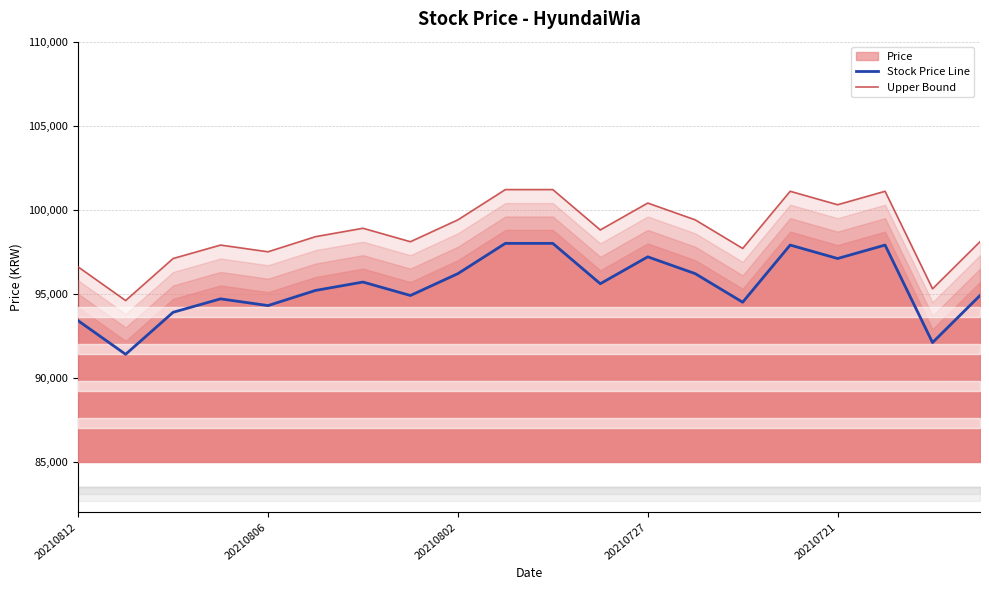

What is the minimum value for Upper Bound?

94600